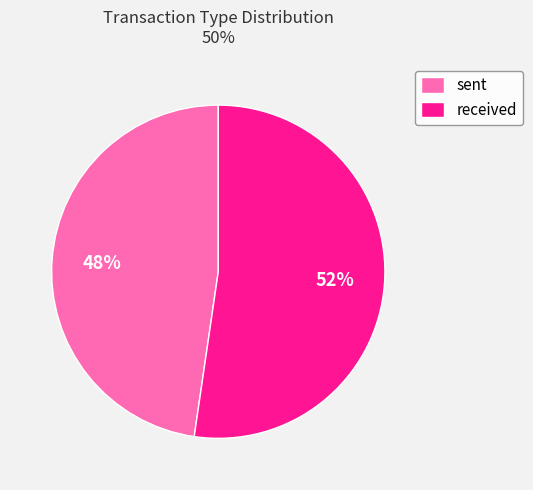

What is the smallest slice in the pie chart?

sent